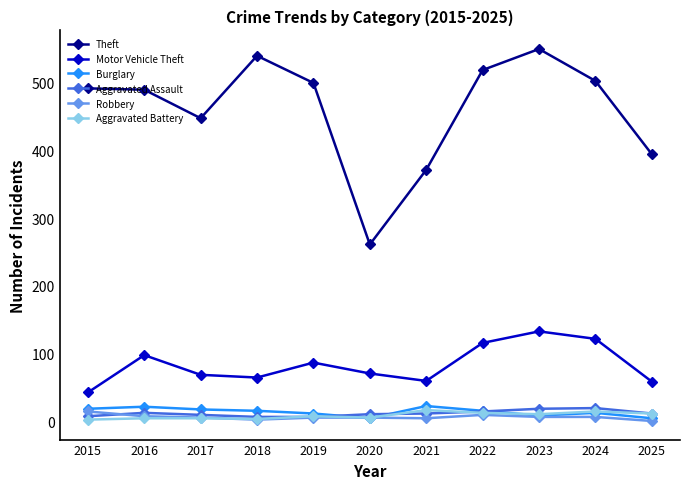

True or false: Theft and Burglary cross at least once.

False